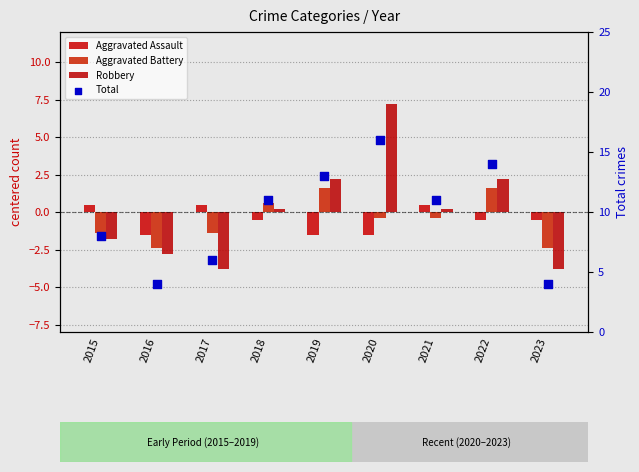

What is the total value across all series at 2016?

-2.7